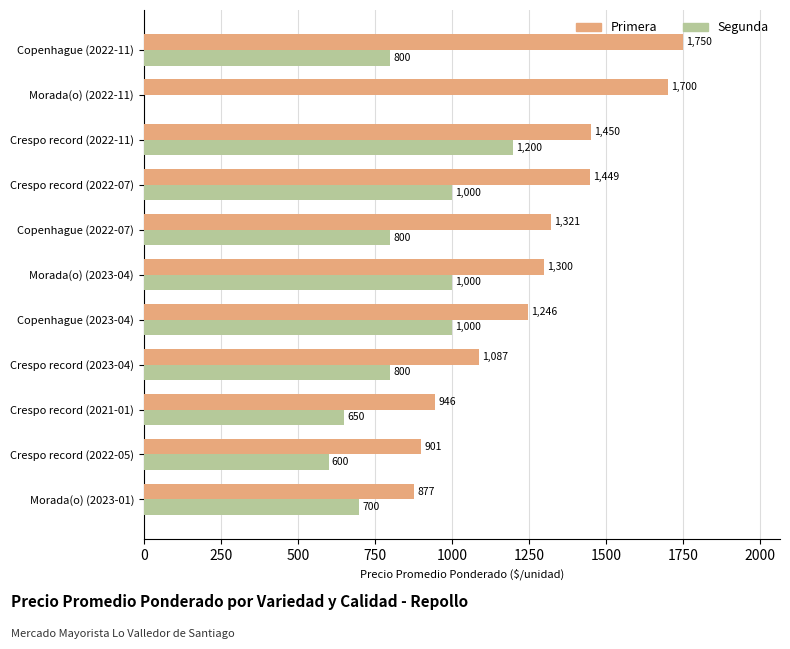

What is the average value of the Primera series?

1275